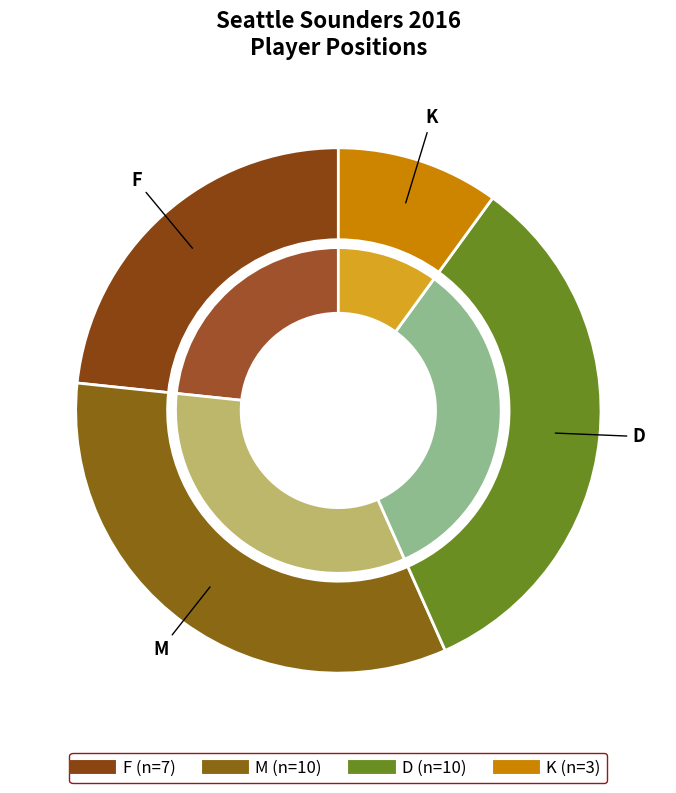

Which category has the smallest portion of the pie?

K